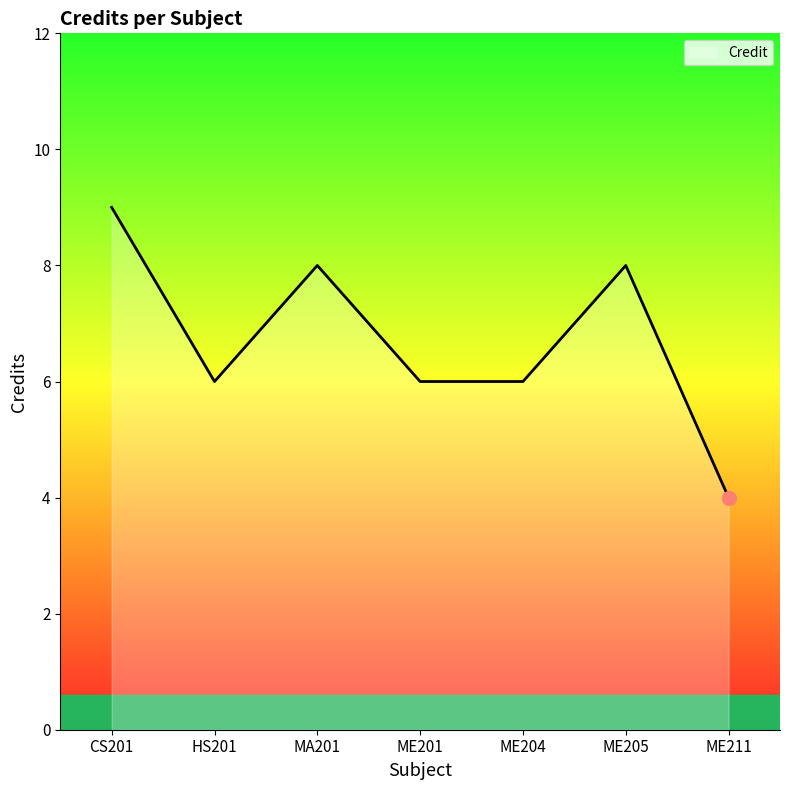

Where does the data first go above 6?

CS201